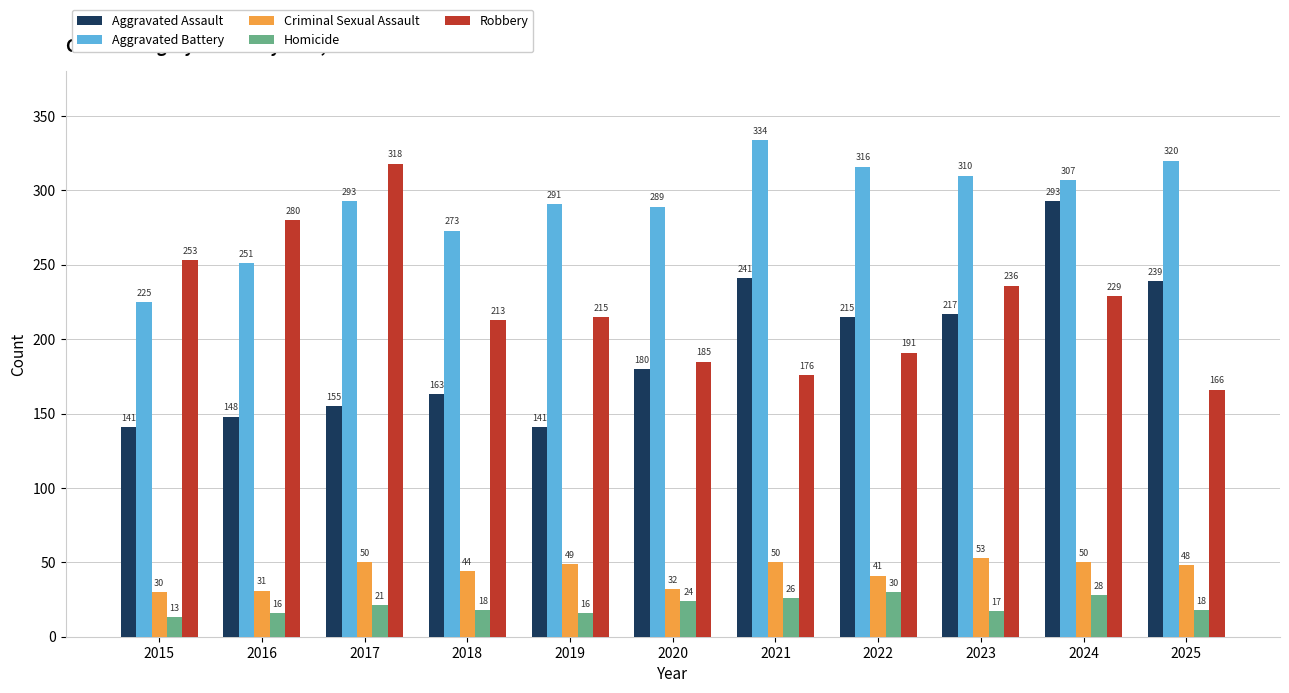

Is it true that Aggravated Battery equals 157 at 2019?

False